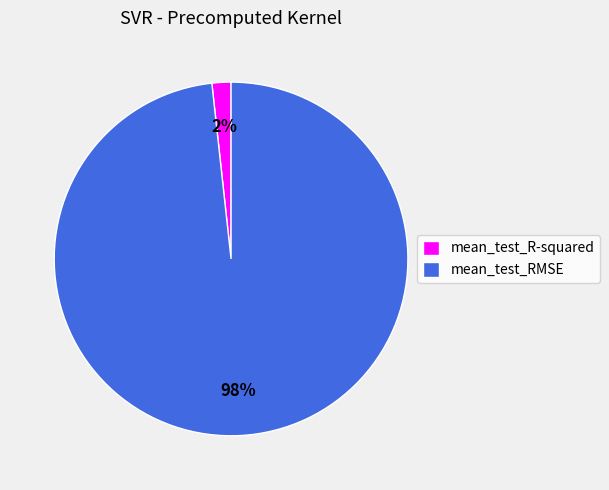

How many slices are in this pie chart?

2